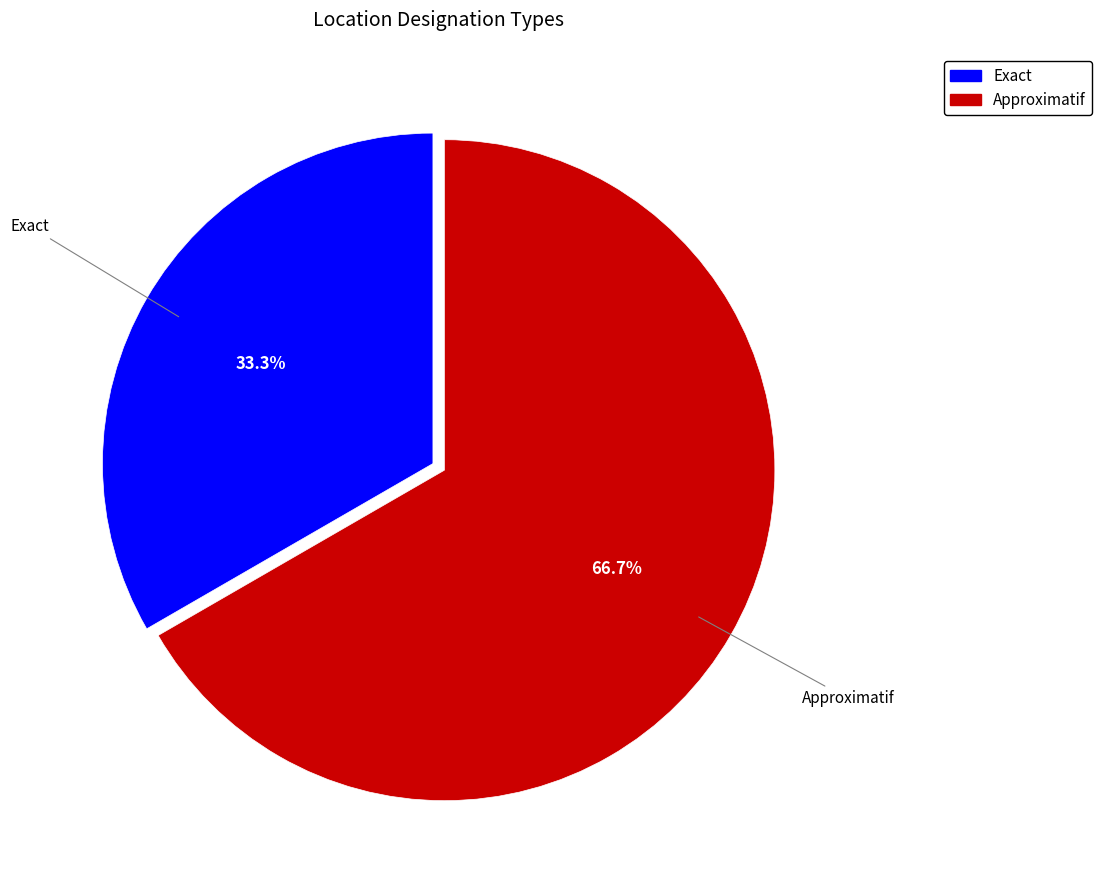

What percentage is NOT represented by Approximatif?

33.3%